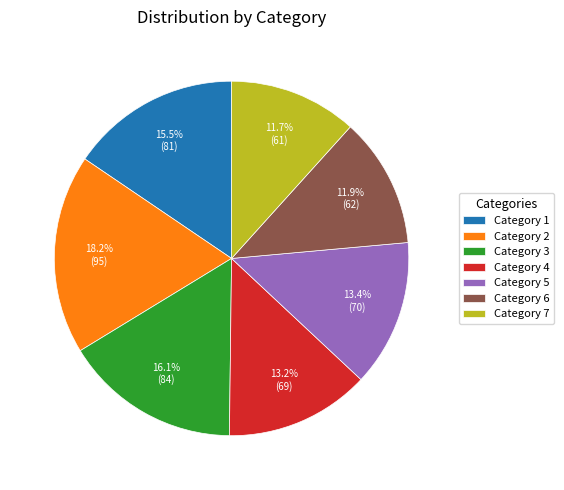

Is Category 5 the majority of the pie?

No